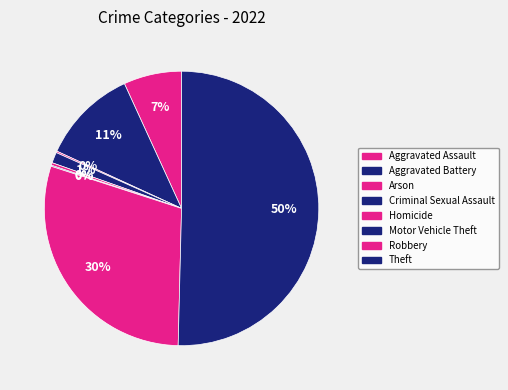

What is the change in value from Aggravated Assault to Aggravated Battery?

+74